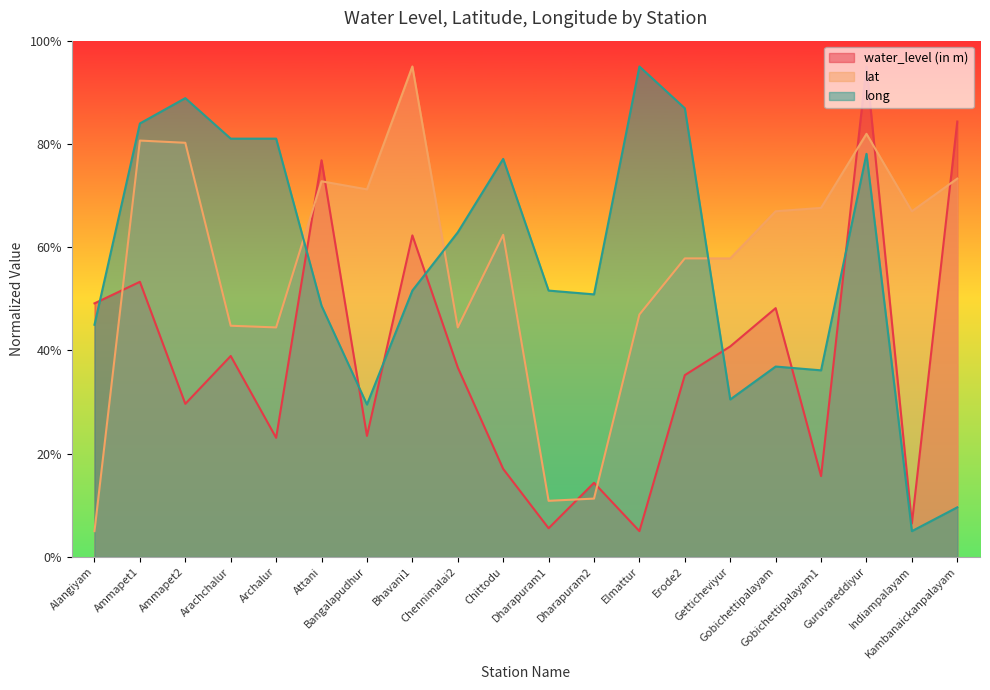

True or false: water_level (in m) has more than 1 points higher than both neighbors.

True